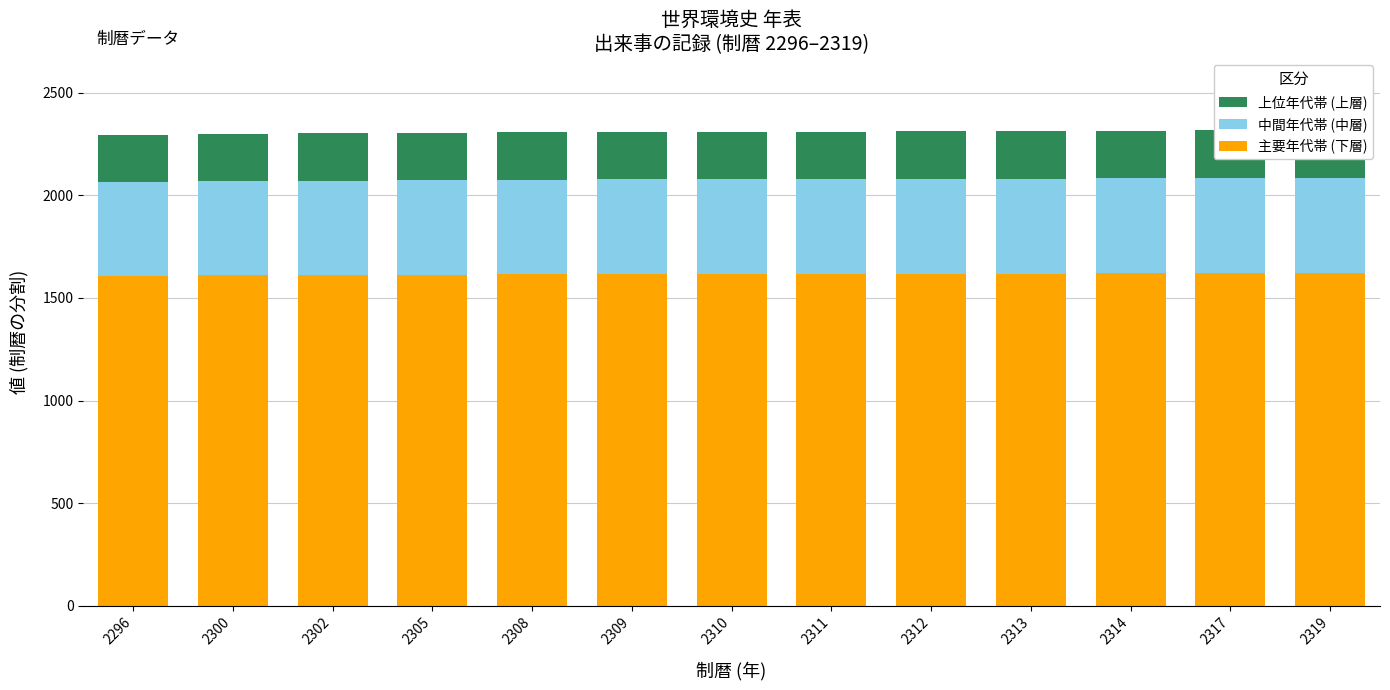

Reading left to right, extract all data points from this chart.

主要年代帯 (下層): 2296=1607.2	2300=1610.0	2302=1611.4	2305=1613.5	2308=1615.6	2309=1616.3	2310=1617.0	2311=1617.7	2312=1618.4	2313=1619.1	2314=1619.8	2317=1621.9	2319=1623.3
中間年代帯 (中層): 2296=459.2	2300=460.0	2302=460.4	2305=461.0	2308=461.6	2309=461.8	2310=462.0	2311=462.2	2312=462.4	2313=462.6	2314=462.8	2317=463.4	2319=463.8
上位年代帯 (上層): 2296=229.6	2300=230.0	2302=230.2	2305=230.5	2308=230.8	2309=230.9	2310=231.0	2311=231.1	2312=231.2	2313=231.3	2314=231.4	2317=231.7	2319=231.9